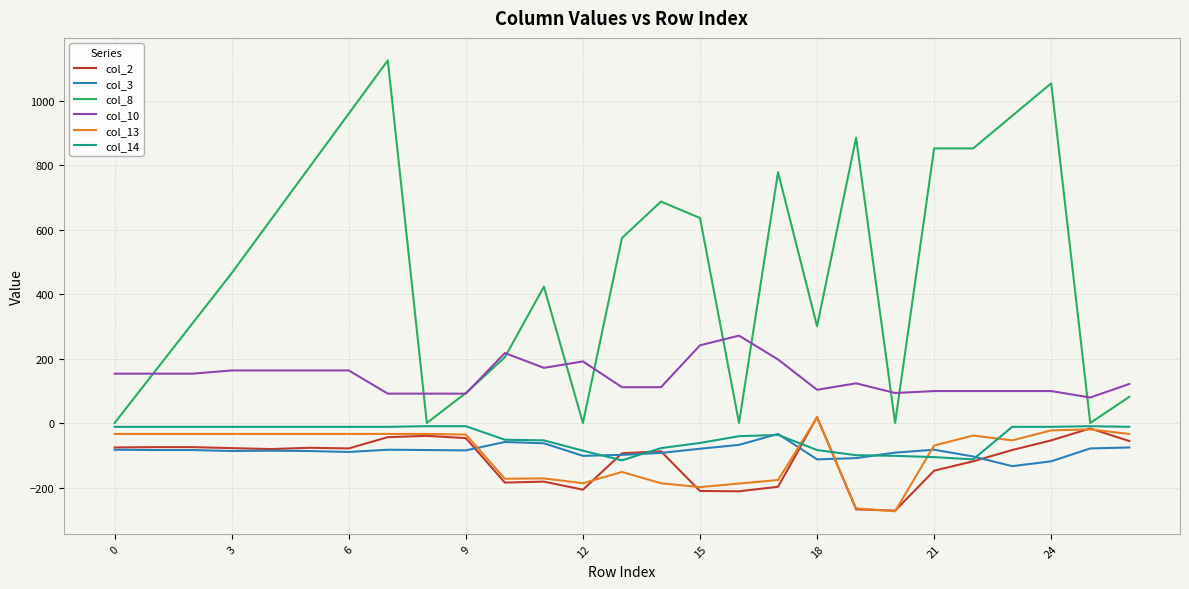

What is the smallest value displayed?

-273